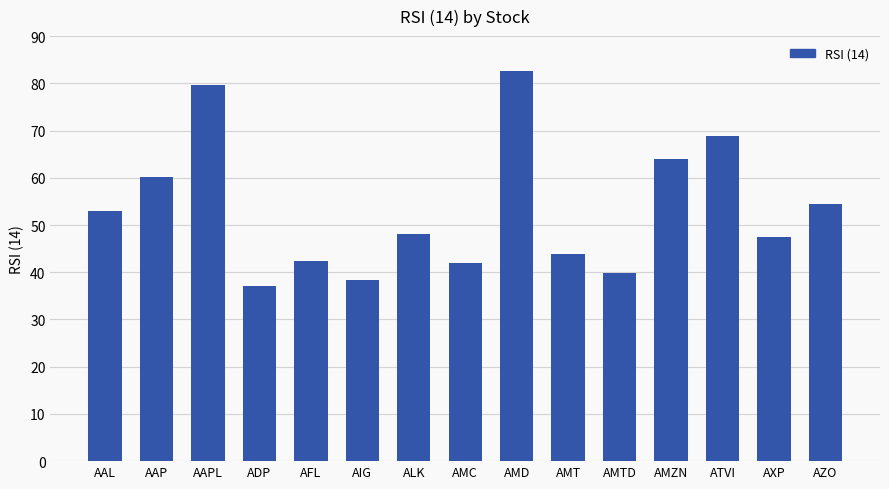

Which has a higher value, AXP or AZO?

AZO